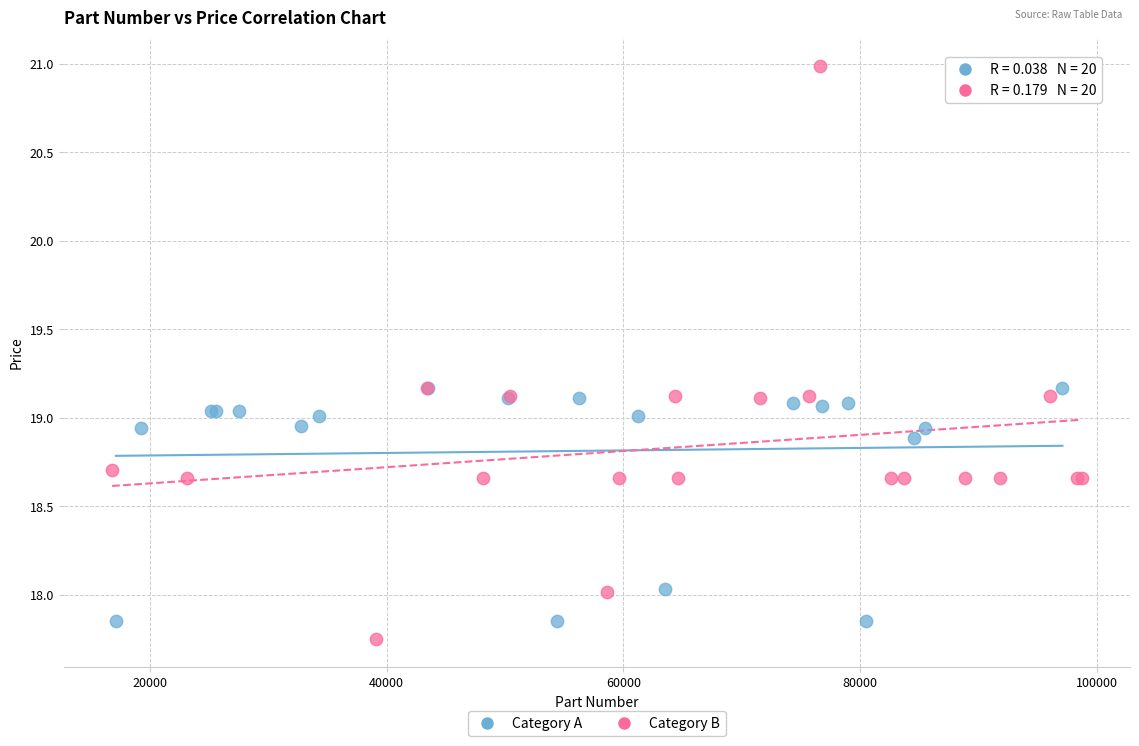

Which series contains the highest Y value?

Category B